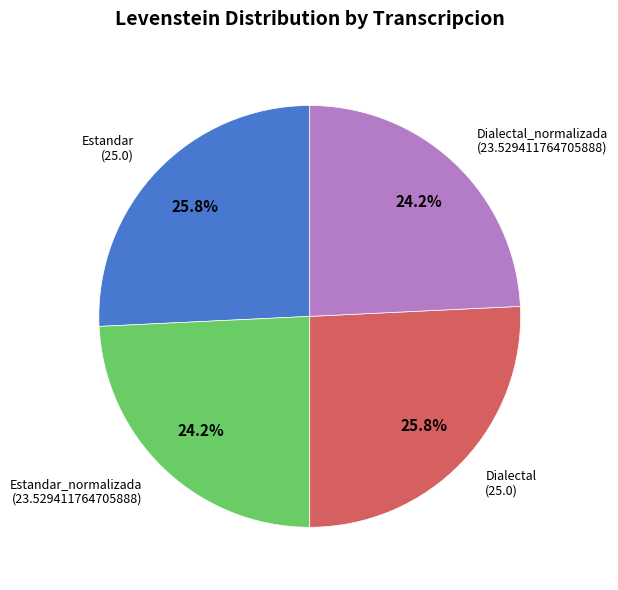

Does Estandar_normalizada represent more than half of the total?

No